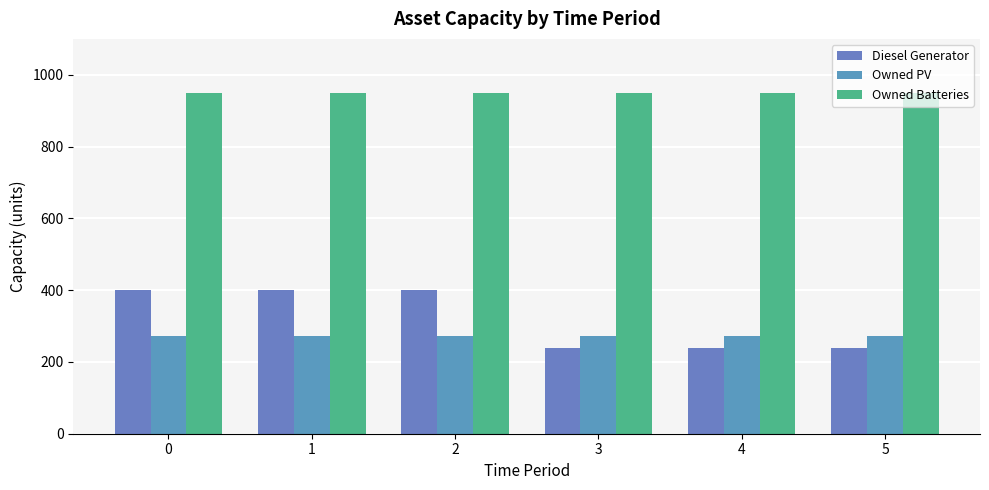

True or false: Owned Batteries has a value of 948 at 1.

True